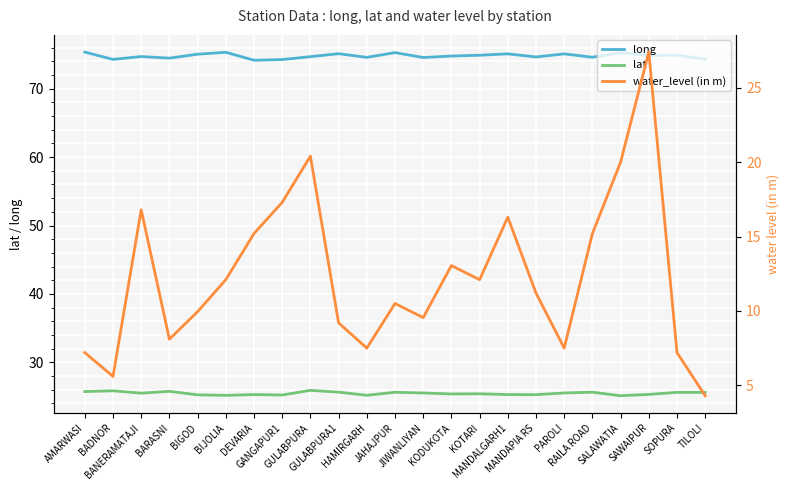

Which has a higher value, MANDAPIA RS or JIWANLIYAN?

MANDAPIA RS